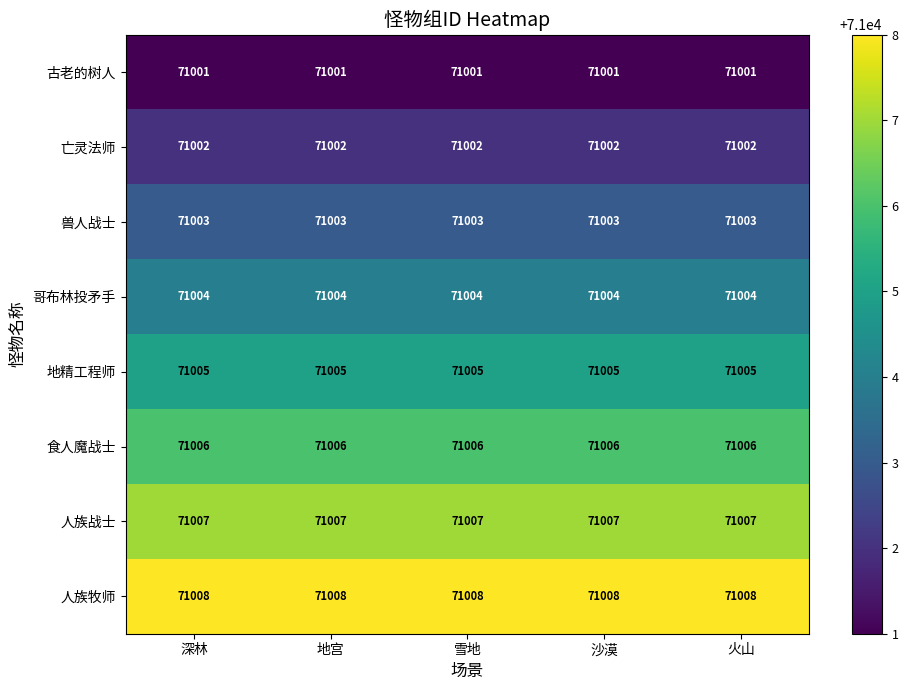

What is the sum of all 亡灵法师 values?

355010